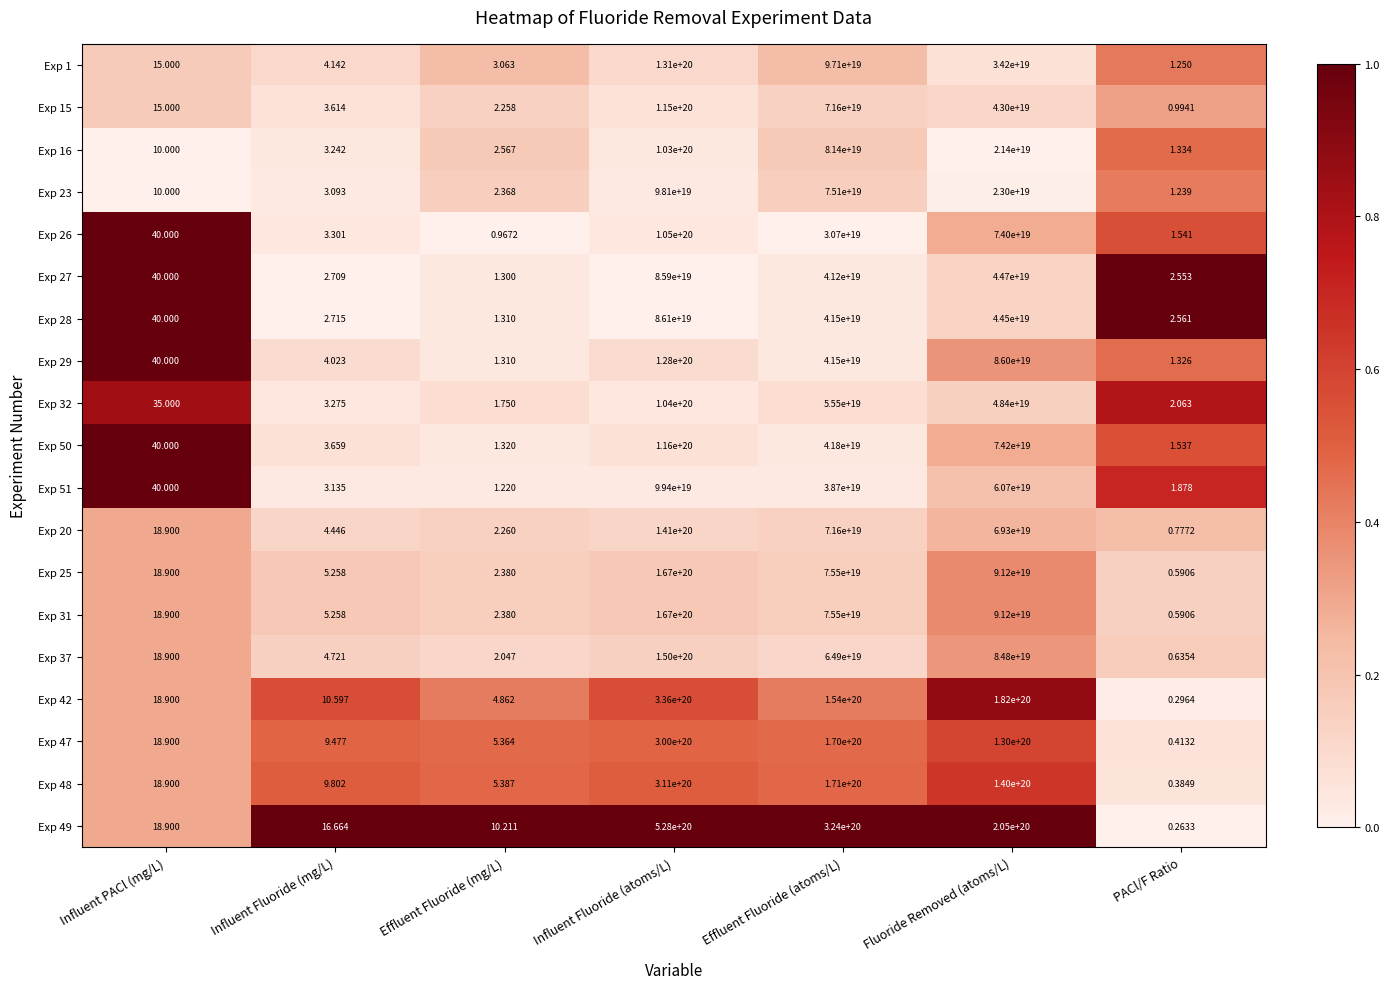

At which category is the sum across all series the highest?

Influent Fluoride (atoms/L)